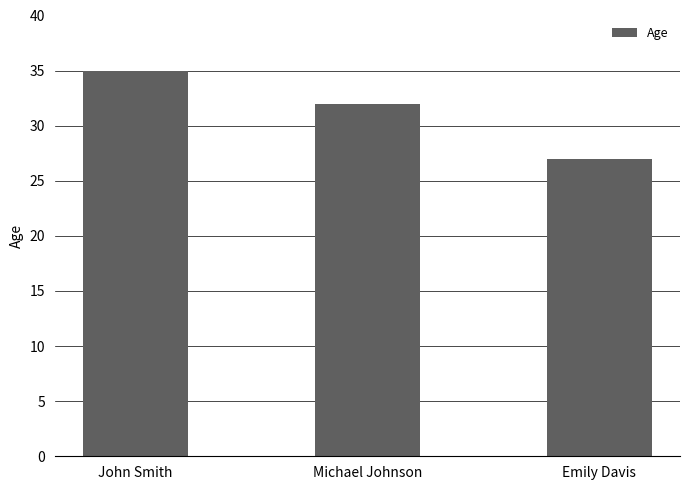

Reading left to right, what are all the values shown in this chart?

35	32	27